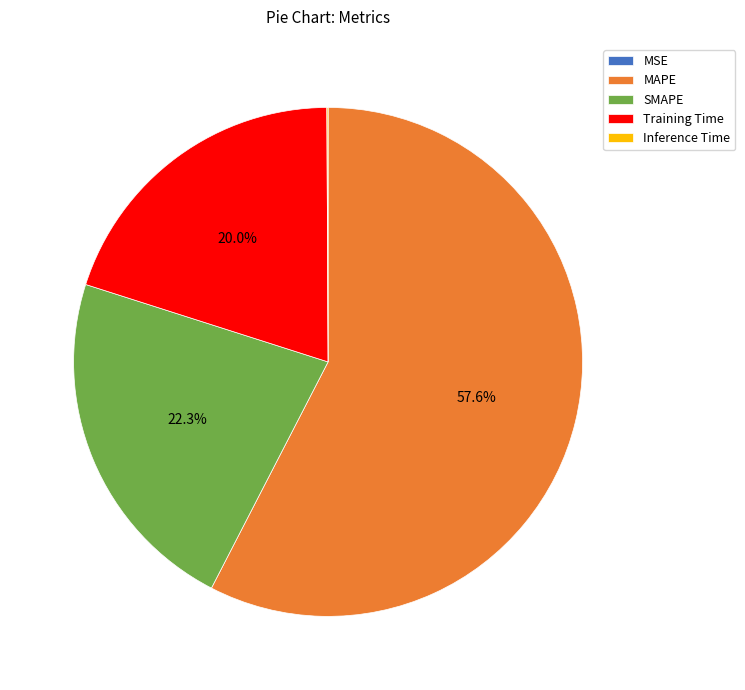

What percentage is NOT represented by Training Time?

80.0%